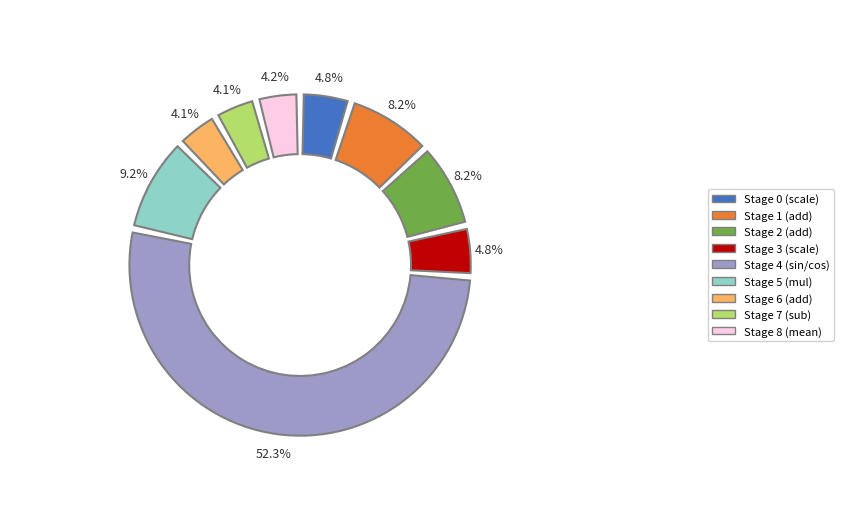

Combined, what portion of the pie is Stage 1 (add) and Stage 3 (scale)?

13.1%